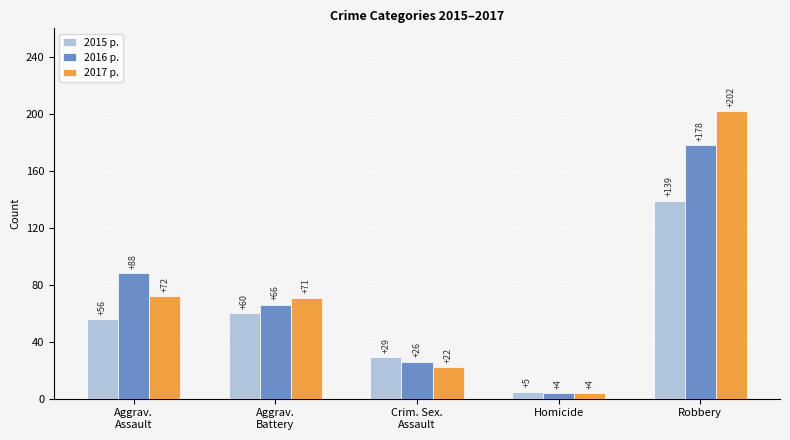

What is the difference between the maximum and minimum values in the 2015 р. series?

134